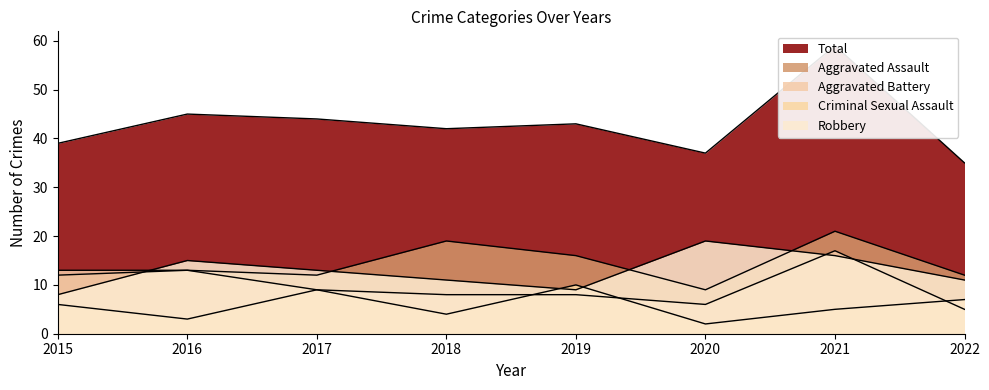

True or false: Robbery has more than 0 points higher than both neighbors.

True